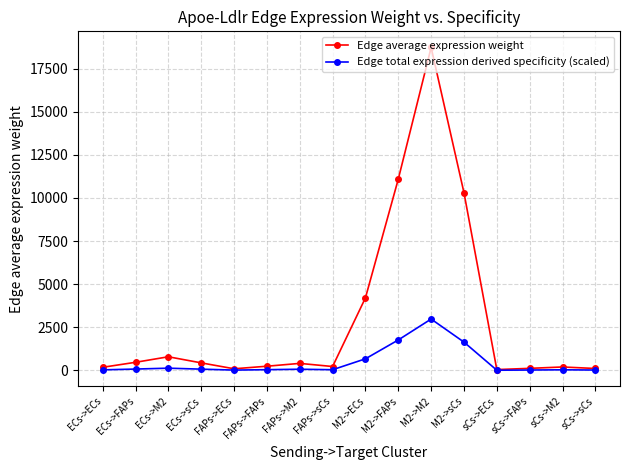

Rank the series by their average value, from lowest to highest.

Edge total expression derived specificity (scaled), Edge average expression weight